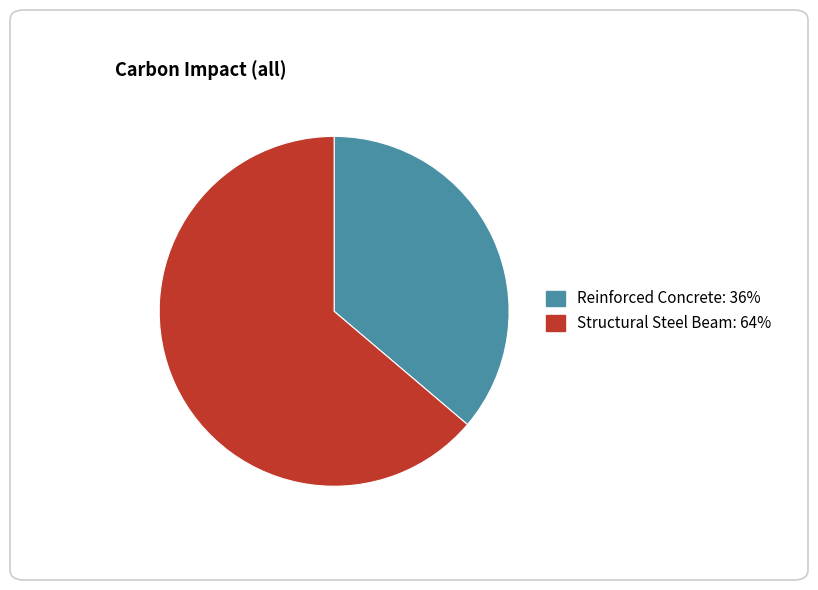

Which category has the smallest portion of the pie?

Reinforced Concrete